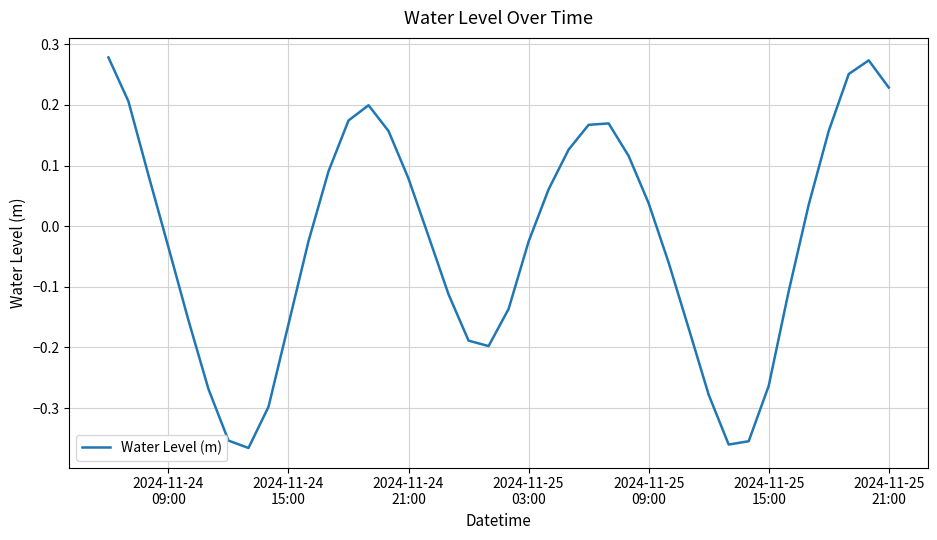

What is the difference between the maximum and minimum values?

0.6